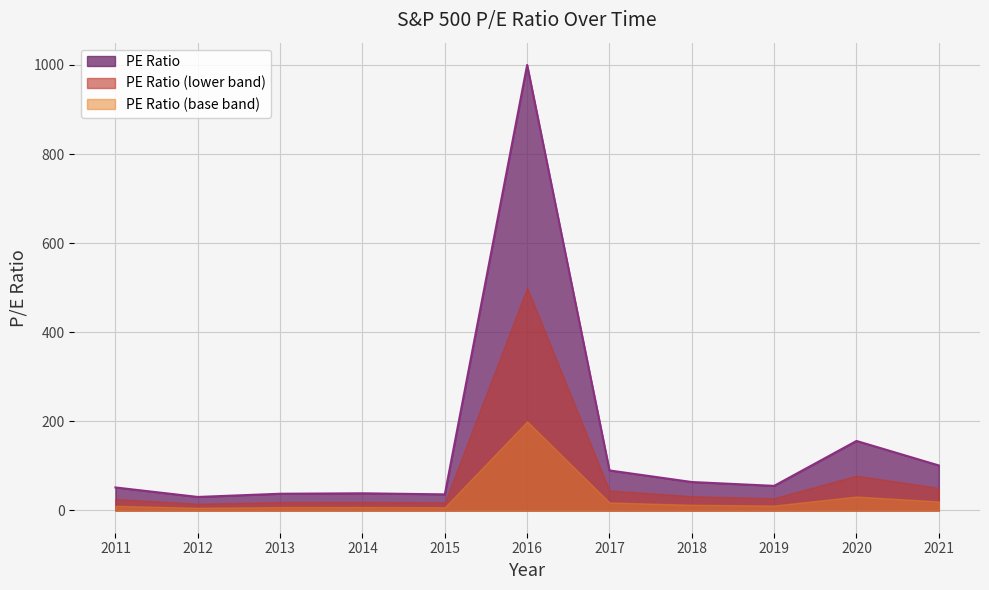

Between 2011 and 2017, which is larger?

2017